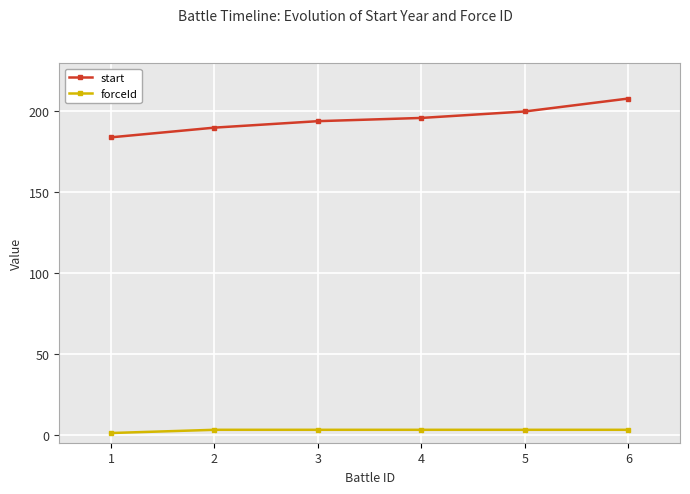

Reading right to left, extract all data points from this chart.

start: 6=208	5=200	4=196	3=194	2=190	1=184
forceId: 6=3	5=3	4=3	3=3	2=3	1=1